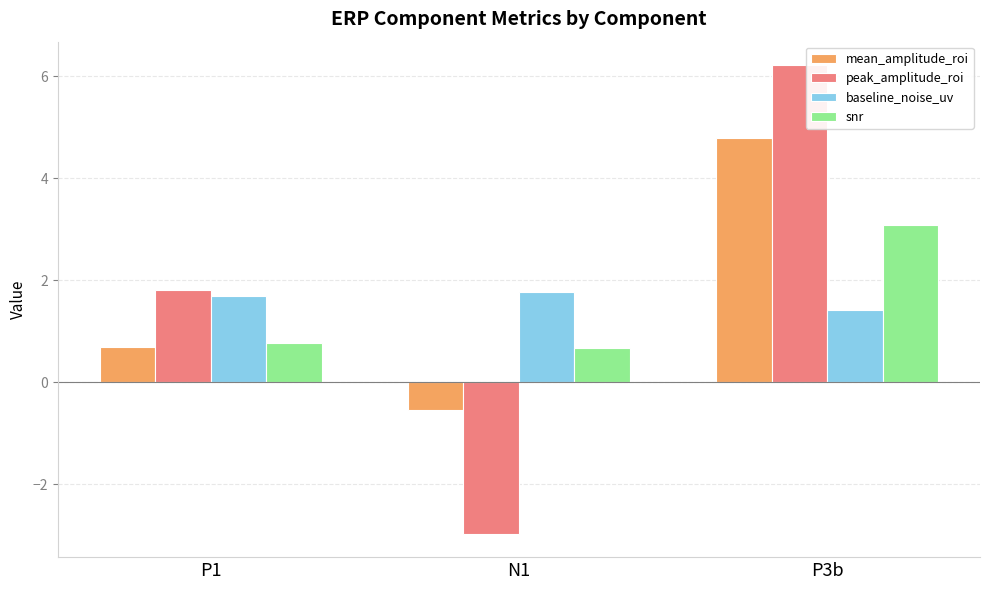

Reading right to left, list all the values displayed in this chart.

mean_amplitude_roi: P3b=4.8	N1=-0.5	P1=0.7
peak_amplitude_roi: P3b=6.2	N1=-3.0	P1=1.8
baseline_noise_uv: P3b=1.4	N1=1.8	P1=1.7
snr: P3b=3.1	N1=0.7	P1=0.8